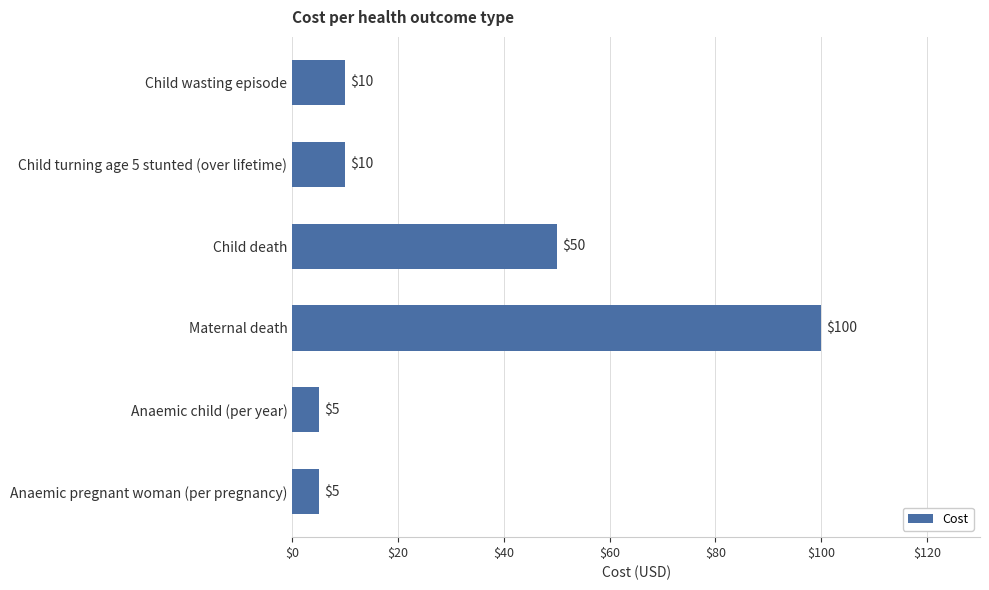

How many values are below 10?

2